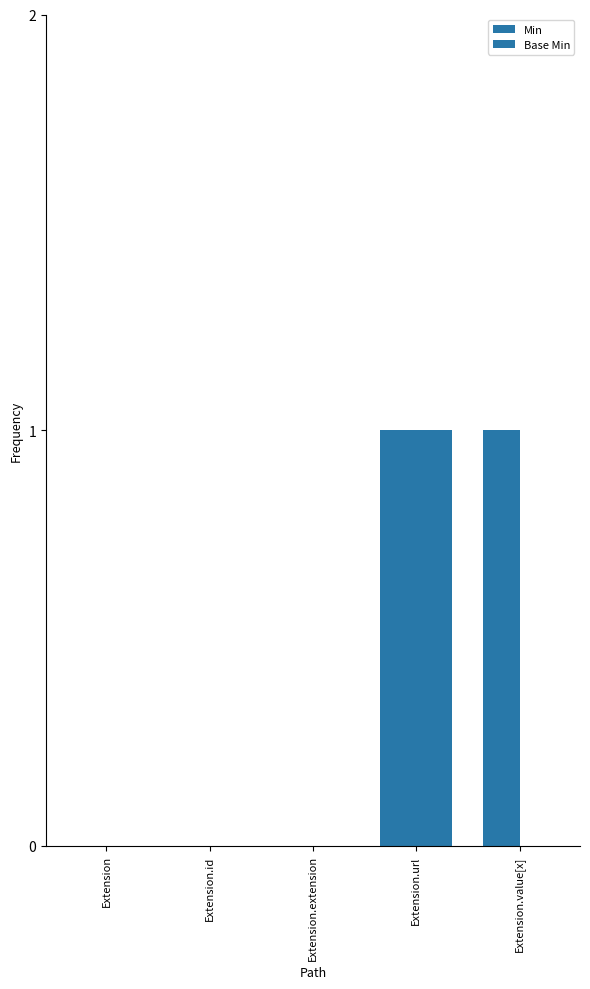

Rank the series by their average value, from lowest to highest.

Base Min, Min